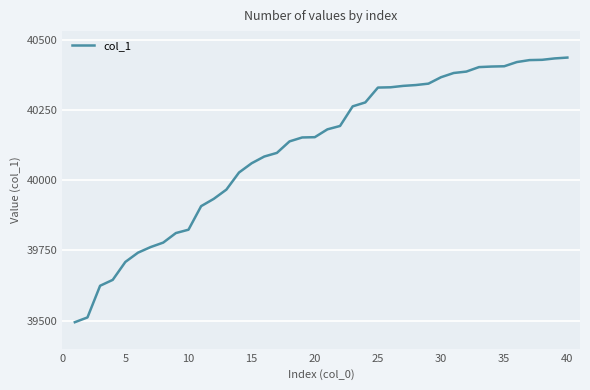

What is the minimum value shown in the chart?

39494